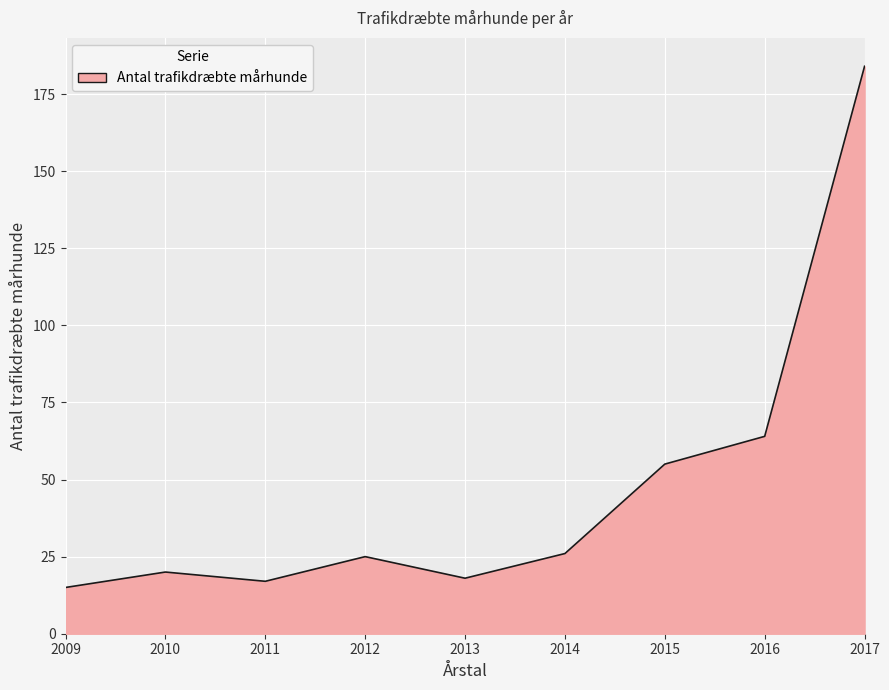

At which label is the value closest to 99?

2016